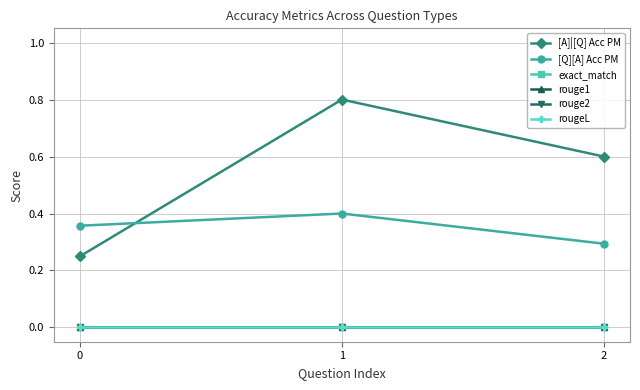

How many lines are shown in the chart?

6